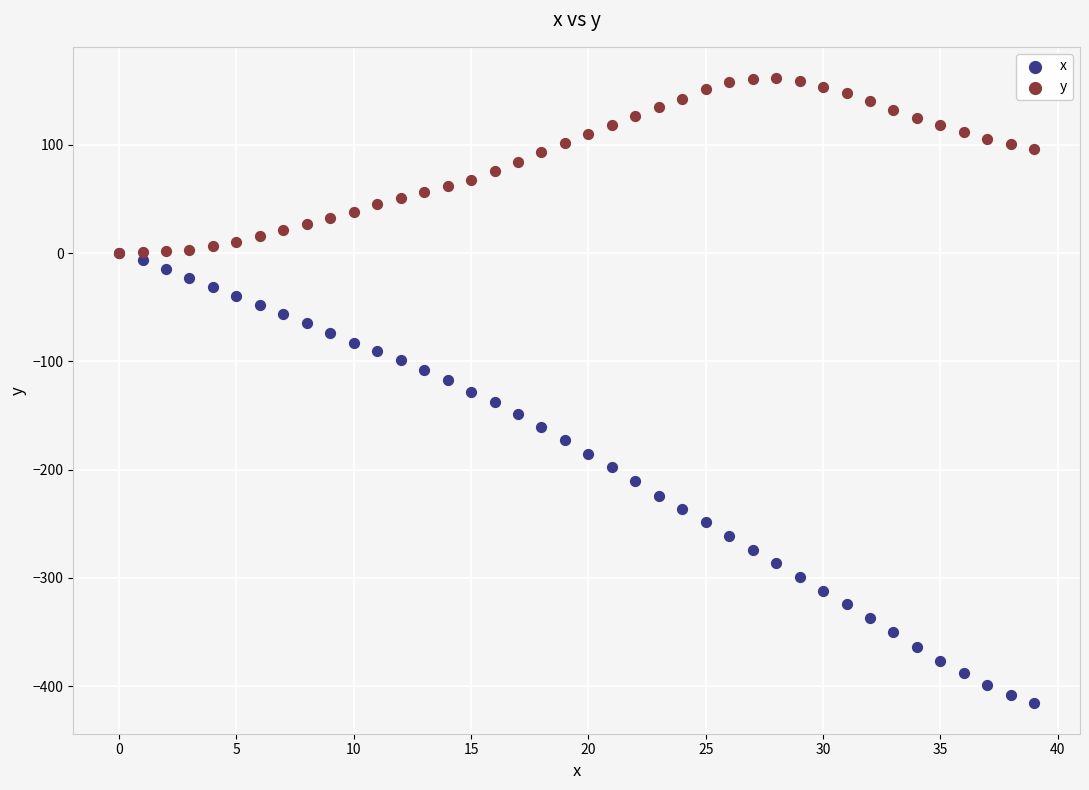

What are all the series names shown in the legend?

x, y